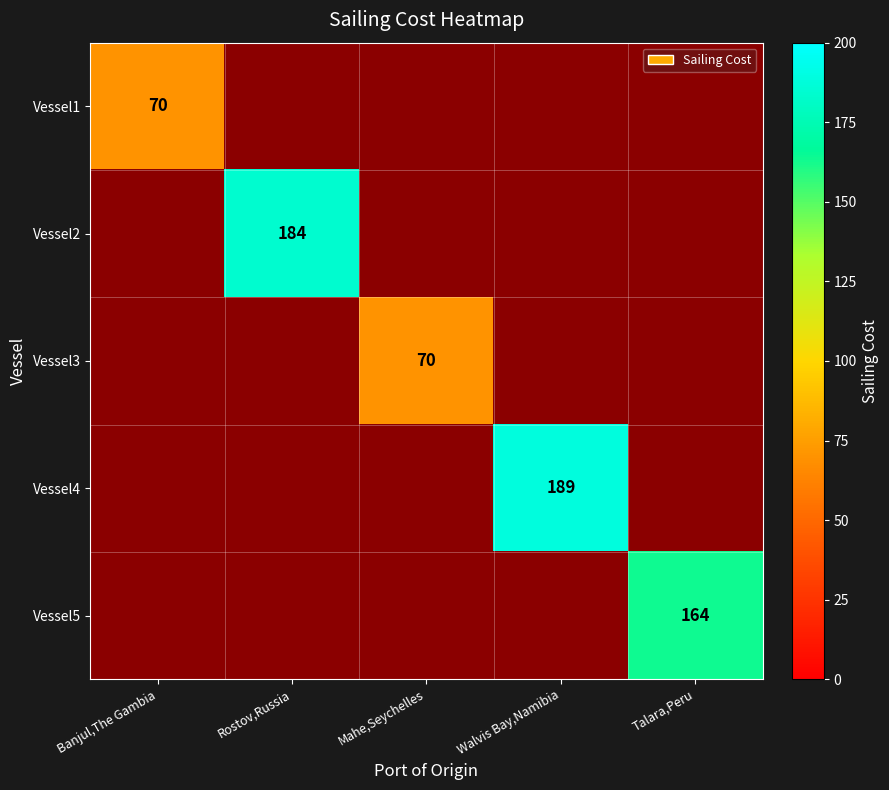

What is the minimum value shown in the chart?

70.0